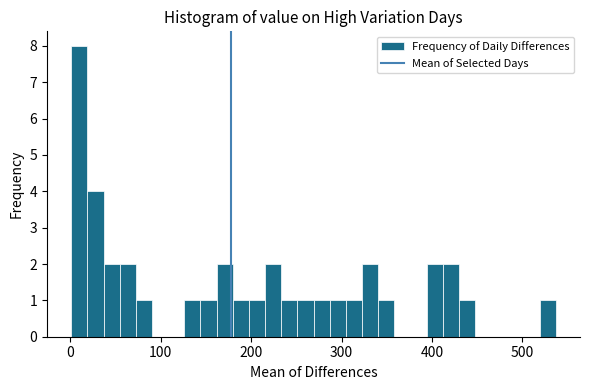

Read against the x-axis, roughly where is the centre of the tallest bar?

10